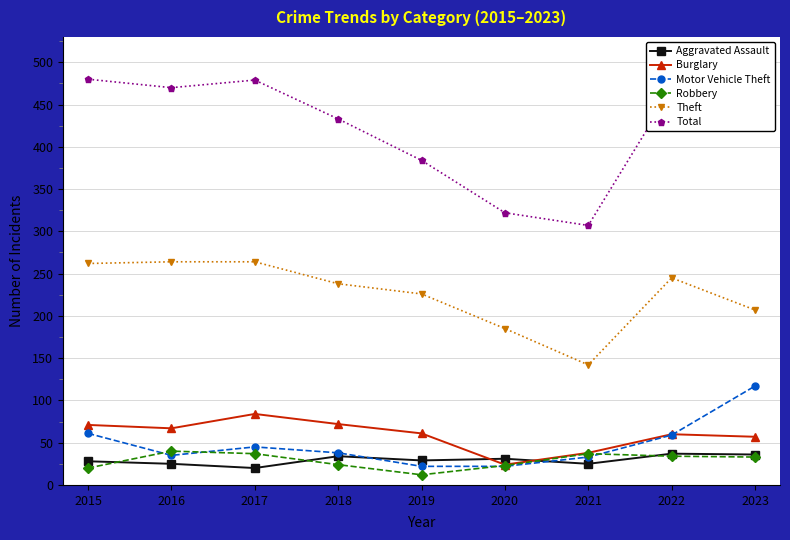

What is the difference between the Motor Vehicle Theft values at 2015 and 2017?

16